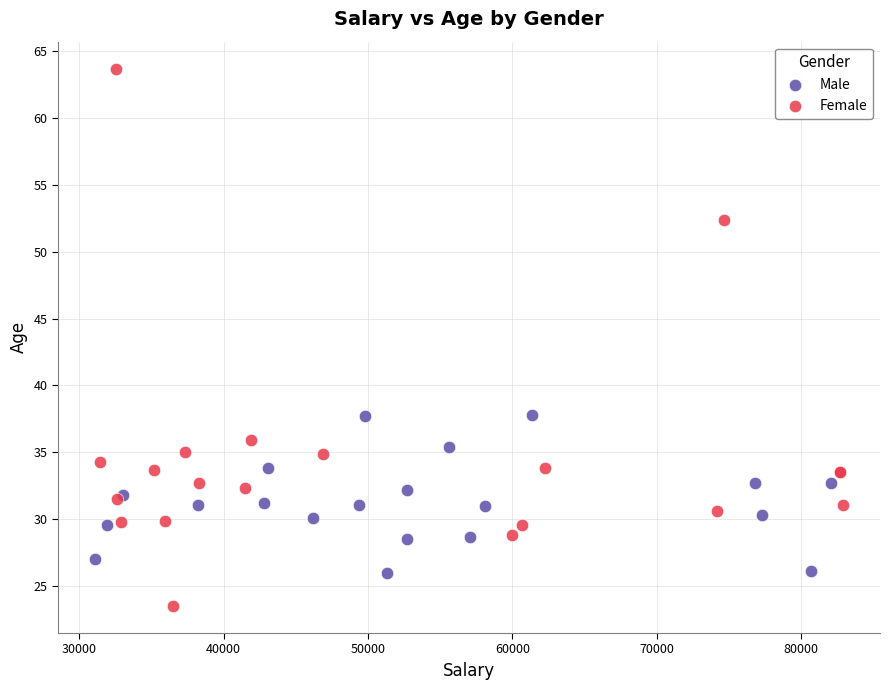

Which series contains the highest Y value?

Female